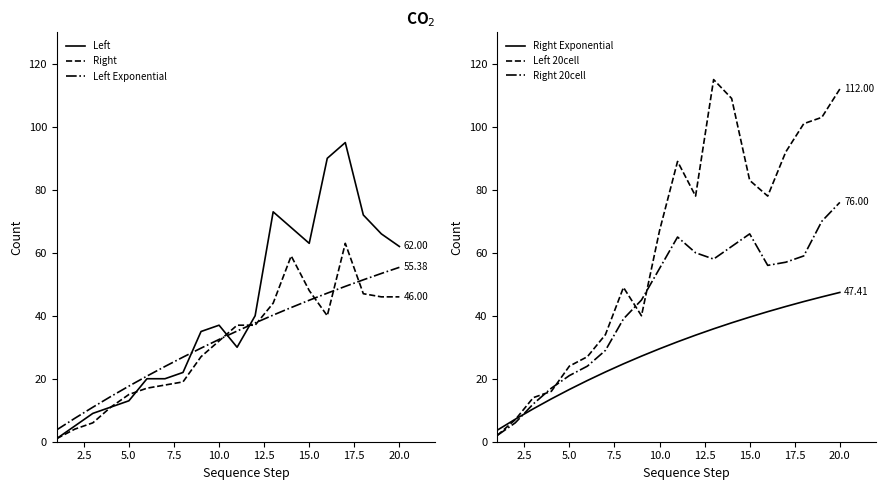

What is the difference between the second highest and minimum values in the Right Exponential series?

42.3